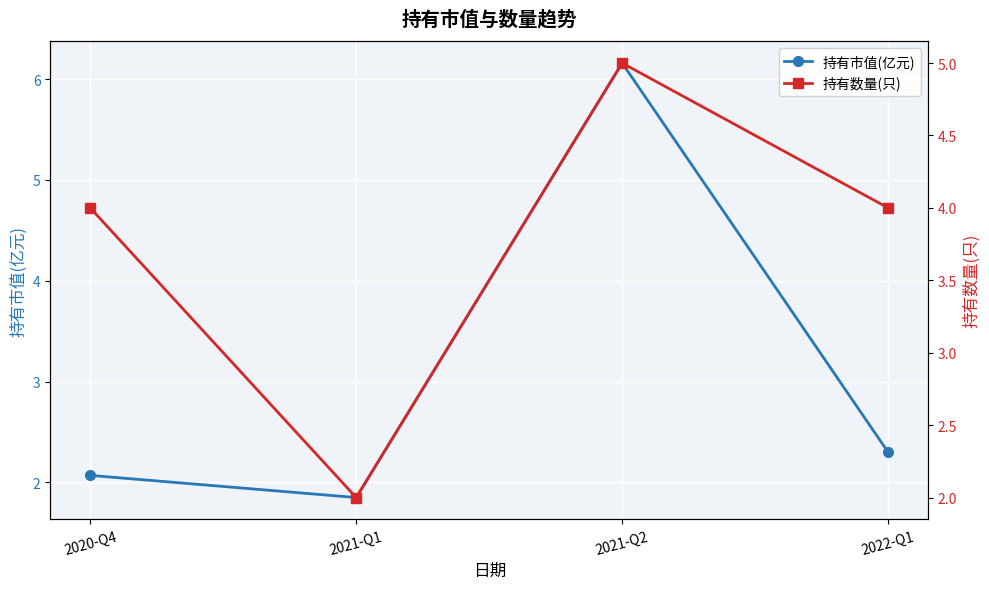

At which category is the sum across all series the highest?

2021-Q2